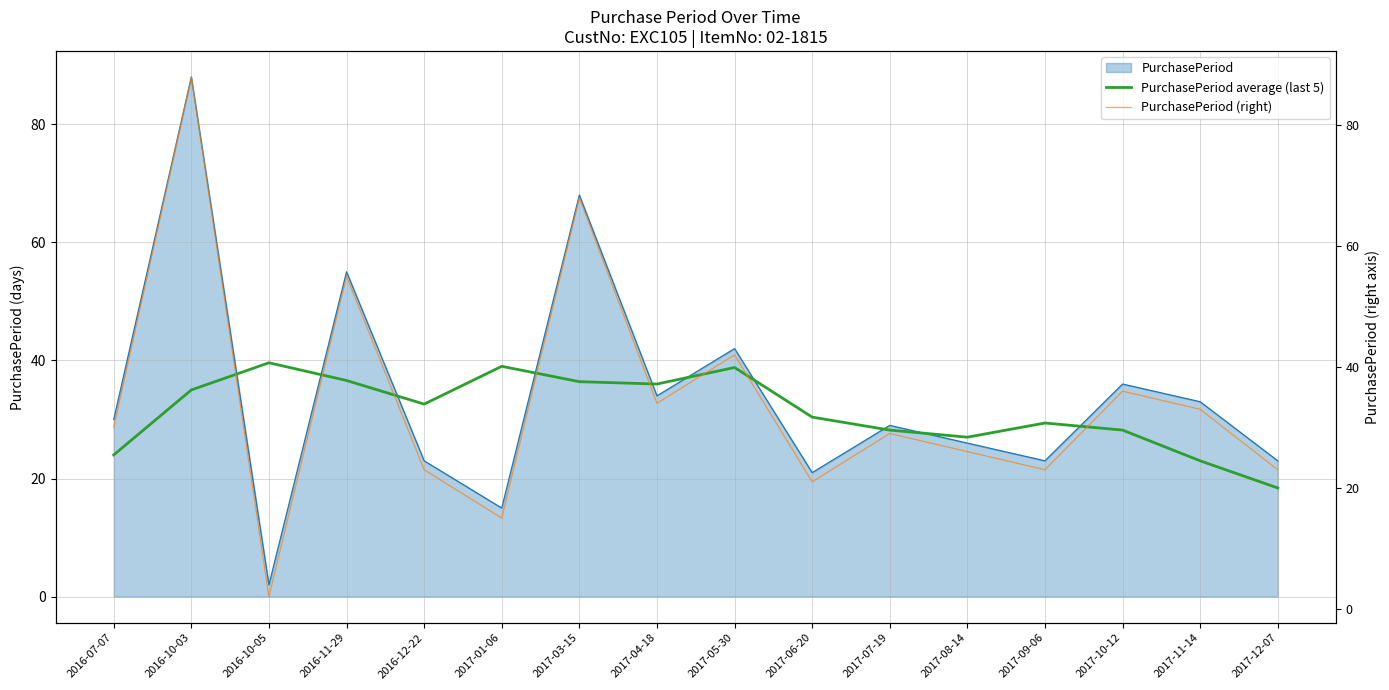

What is the label of the 15th point from the right?

2016-10-03